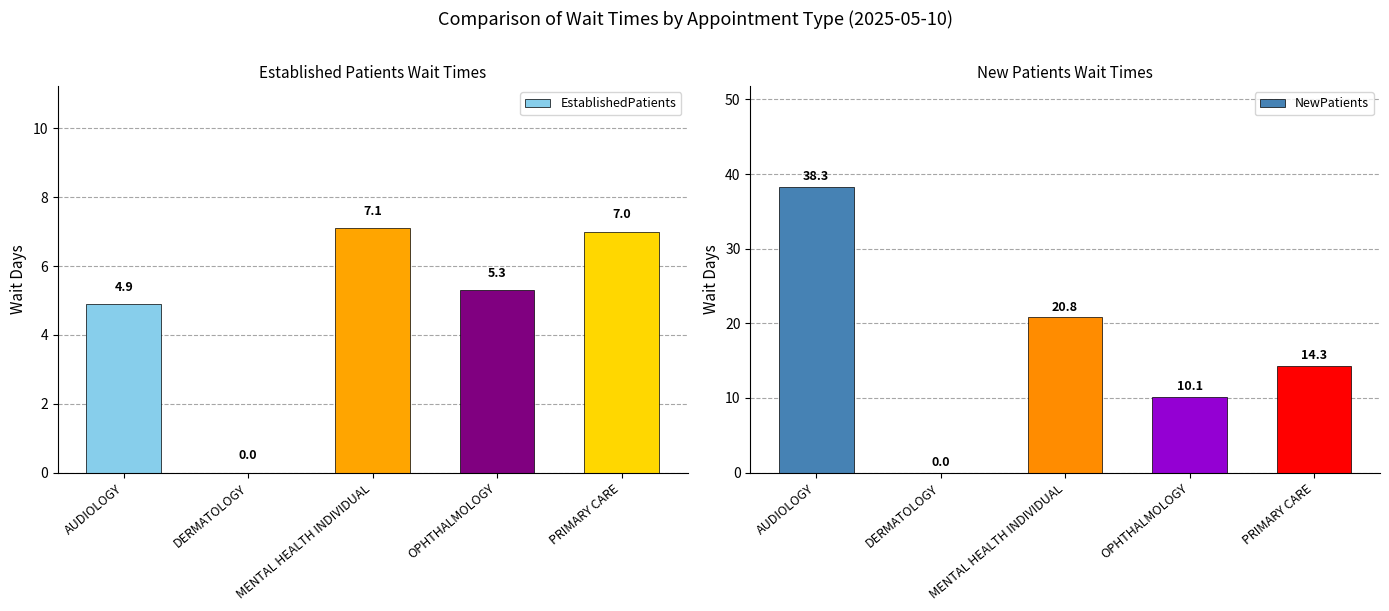

How many bars are there in each group?

2